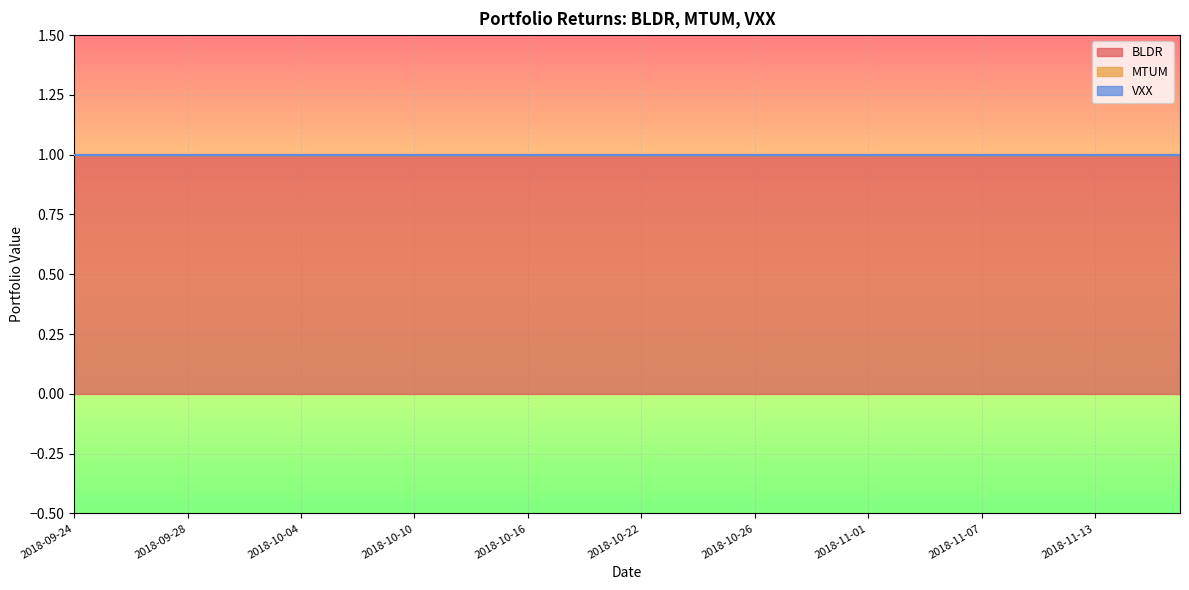

What are all the series names shown in the legend?

BLDR, MTUM, VXX